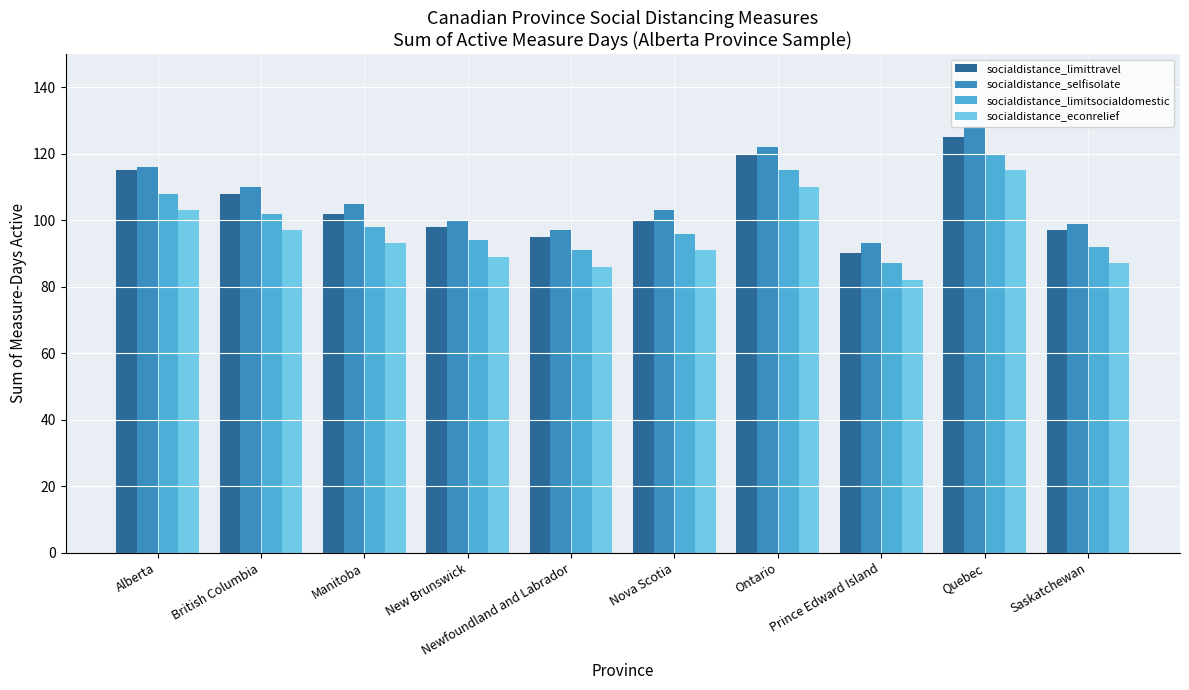

What is the smallest value displayed?

82